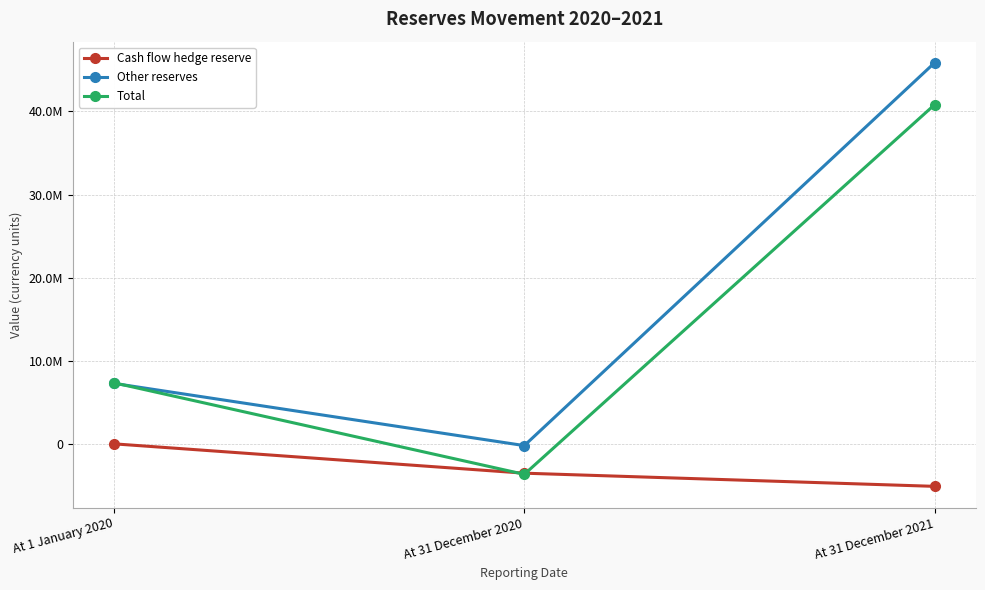

Does the chart have visible grid lines?

Yes